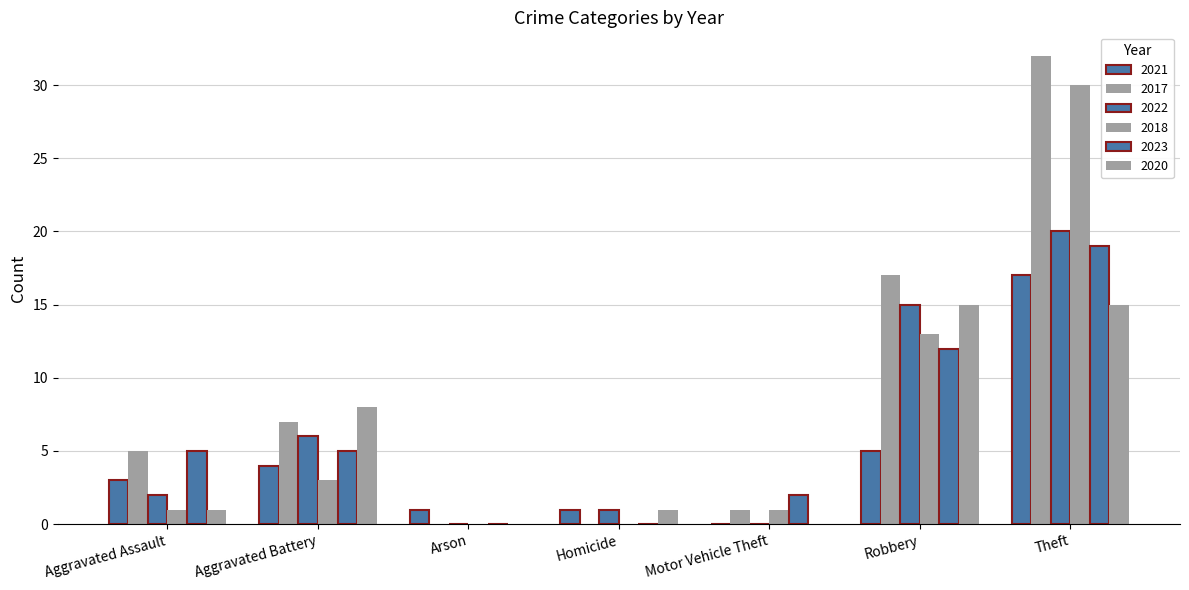

Count the number of categories in the chart.

7